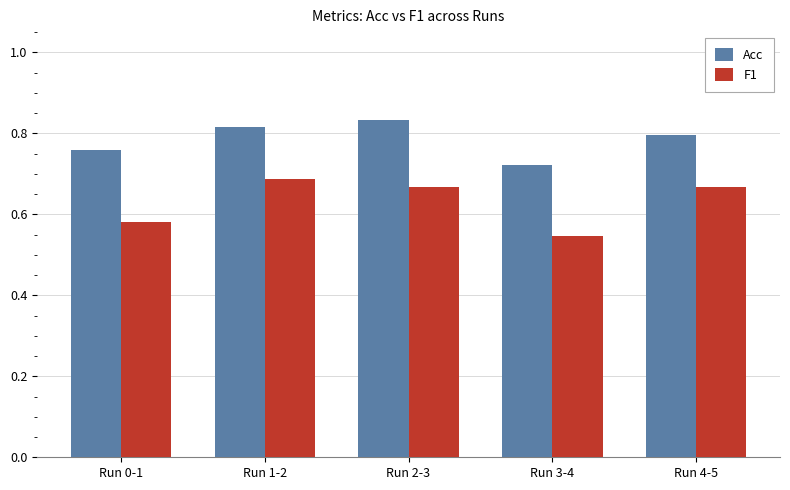

Does the chart contain stacked bars?

No